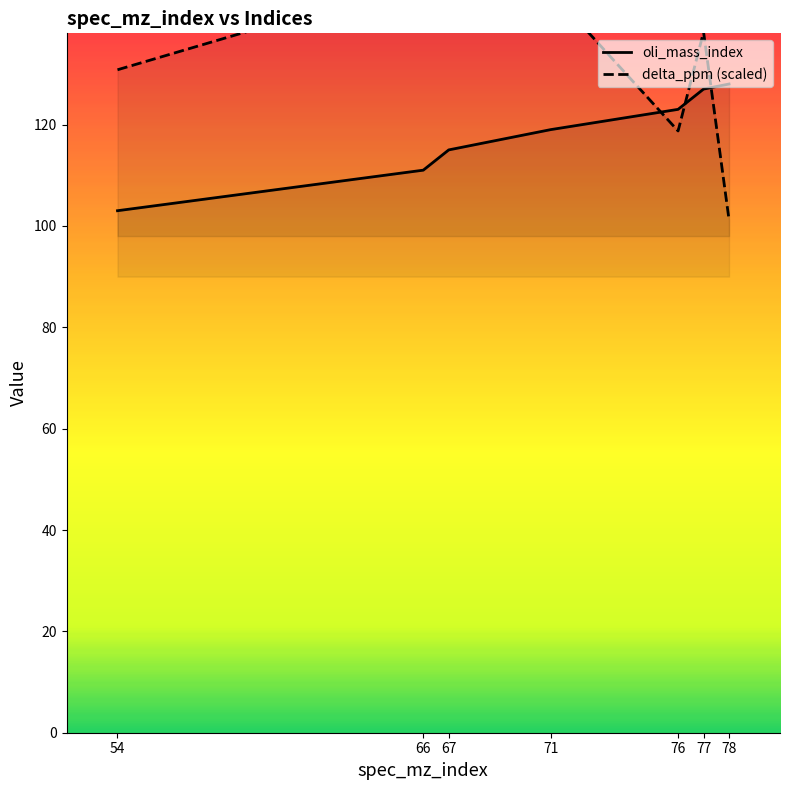

What is the total value across all series at 71?

265.3